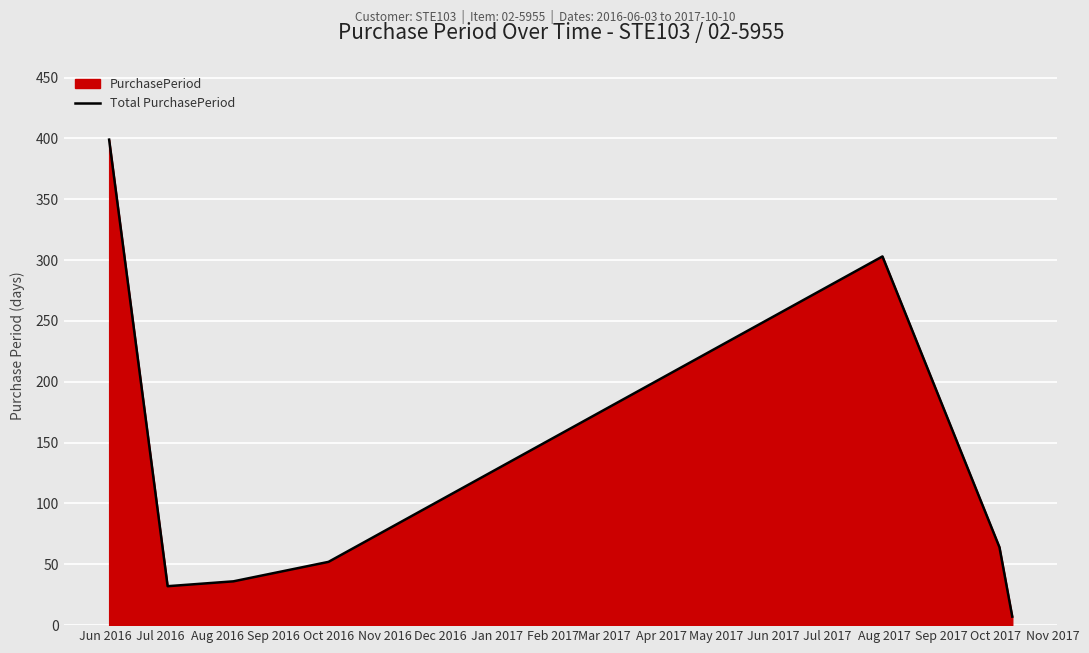

True or false: there are more than 2 points higher than both neighbors.

False